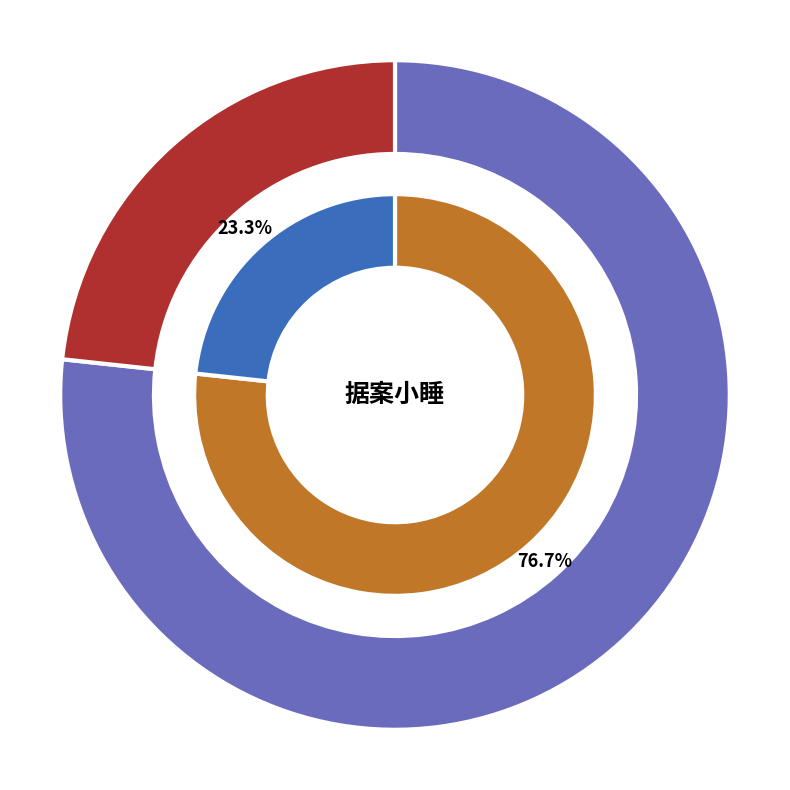

Is it true that 据案小睡 is 77% of the pie?

True